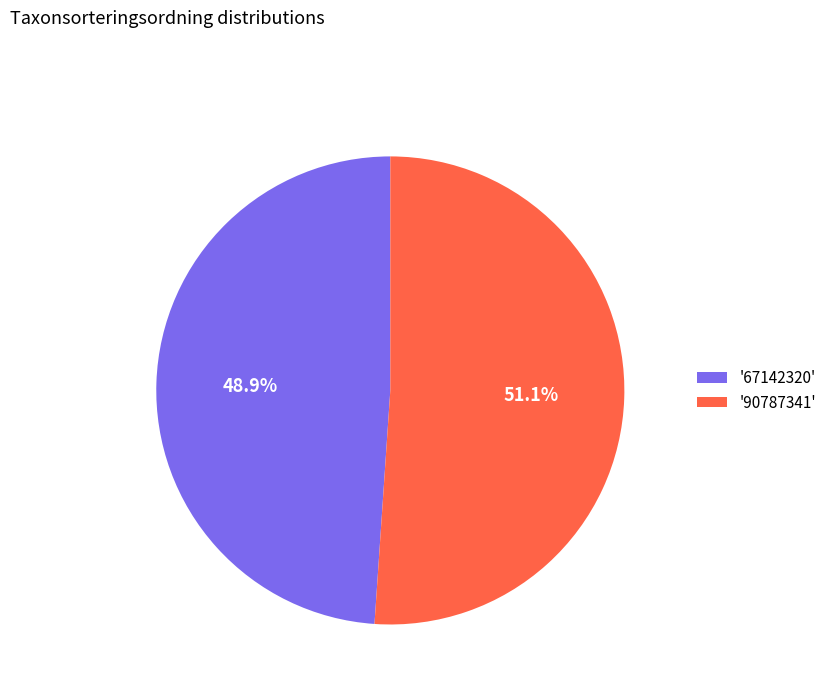

To the nearest percent, what is the difference between the largest and smallest slice percentages?

2%